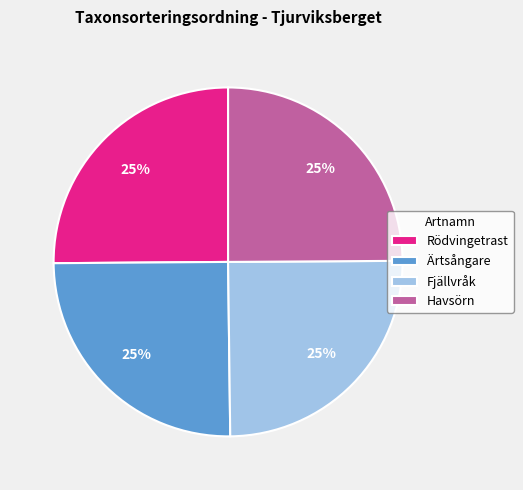

The Havsörn slice represents 11% of the pie. True or false?

False